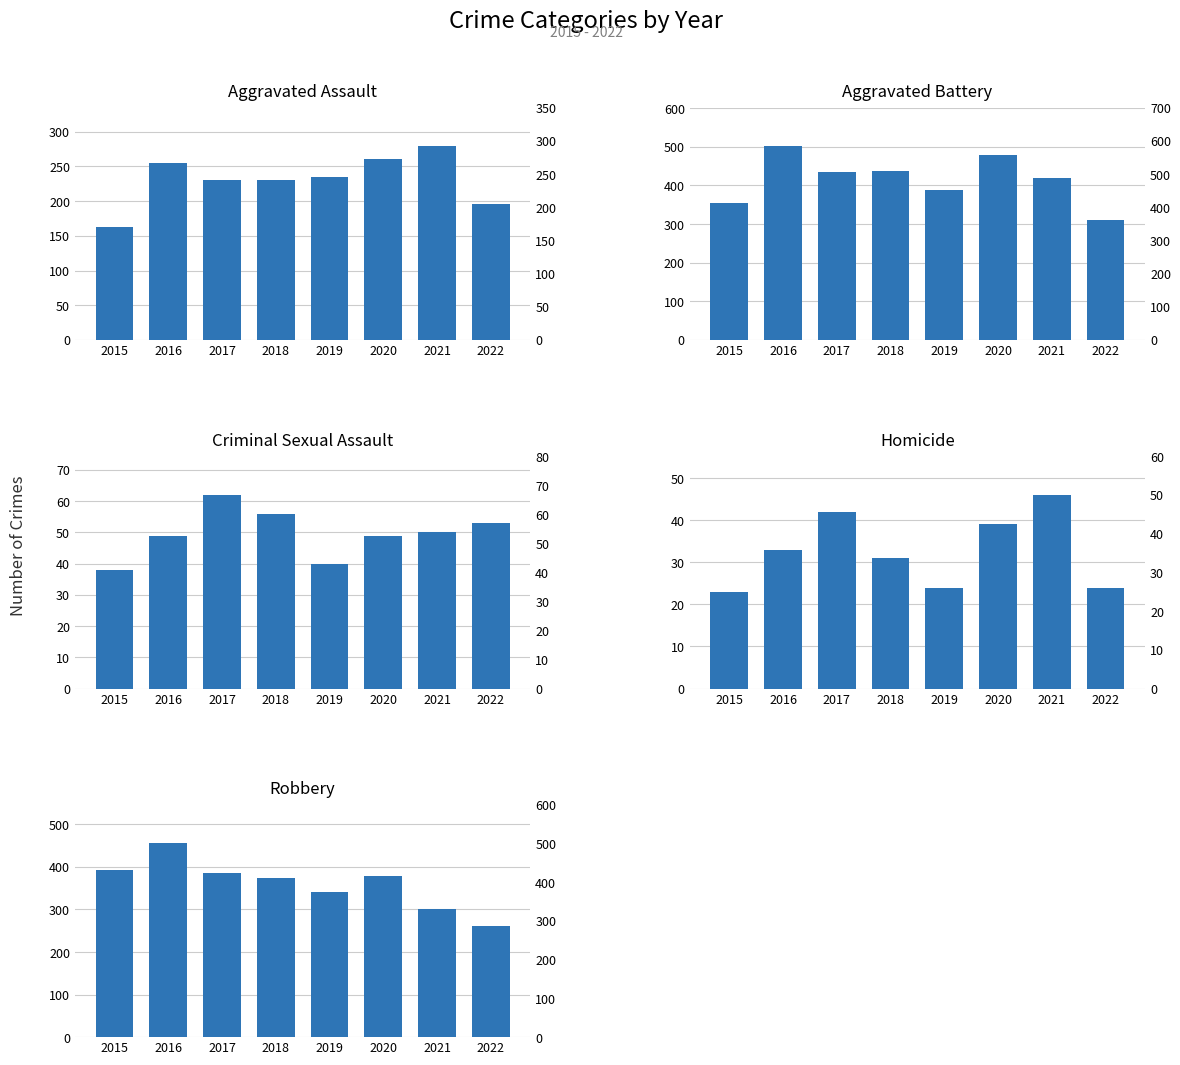

Is the value of Aggravated Assault at 2015 greater than the value of Homicide at 2015?

Yes